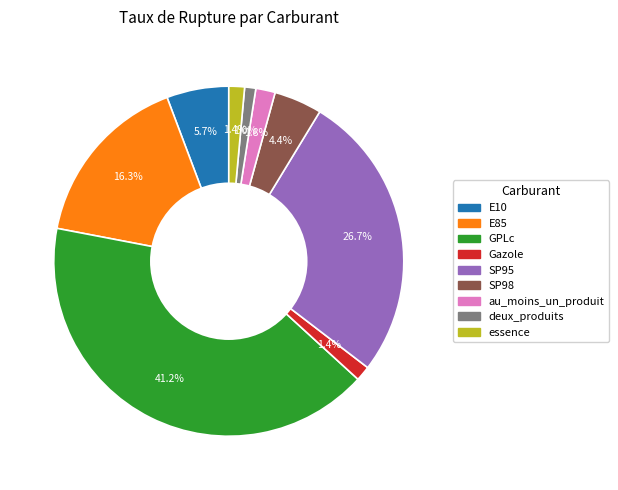

To the nearest percent, what is the combined percentage of E85 and essence?

18%